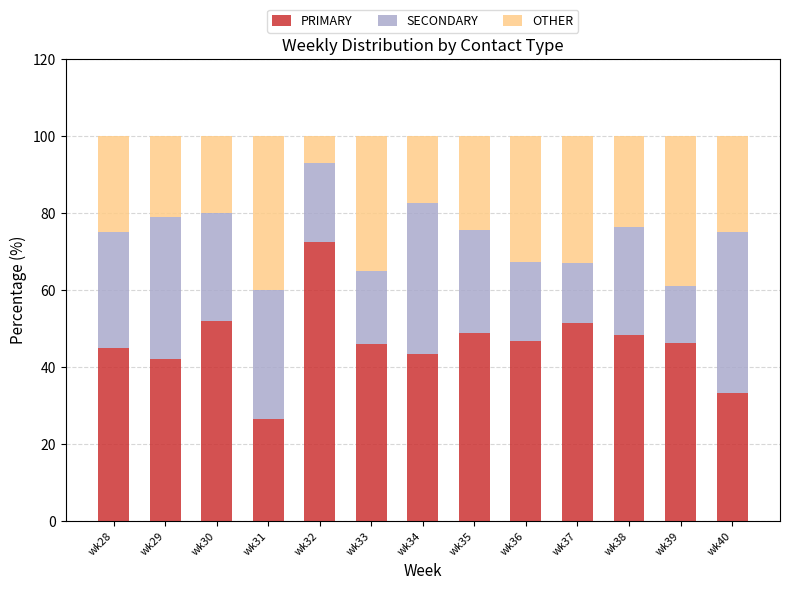

At which label does PRIMARY reach its minimum?

wk31